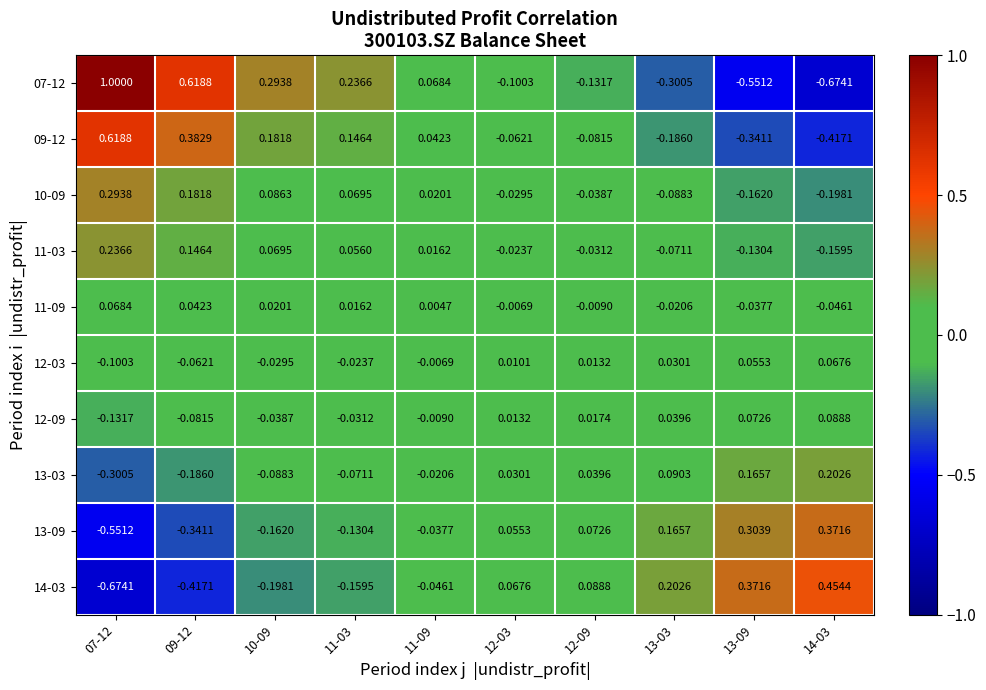

Is the value of 10-09 at 12-09 greater than the value of 11-03 at 14-03?

Yes